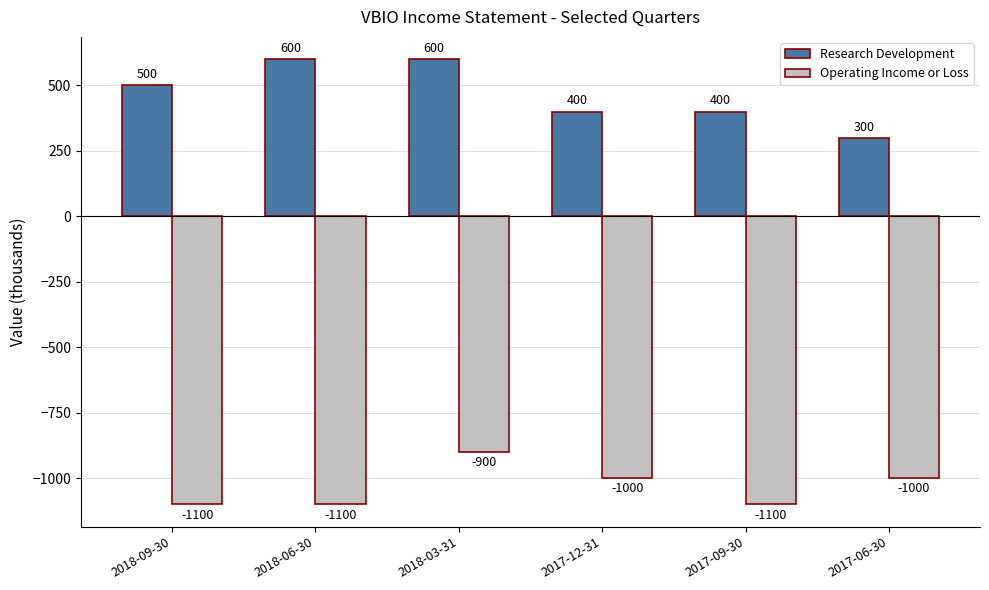

What is the difference between the maximum and minimum values in the Research Development series?

300